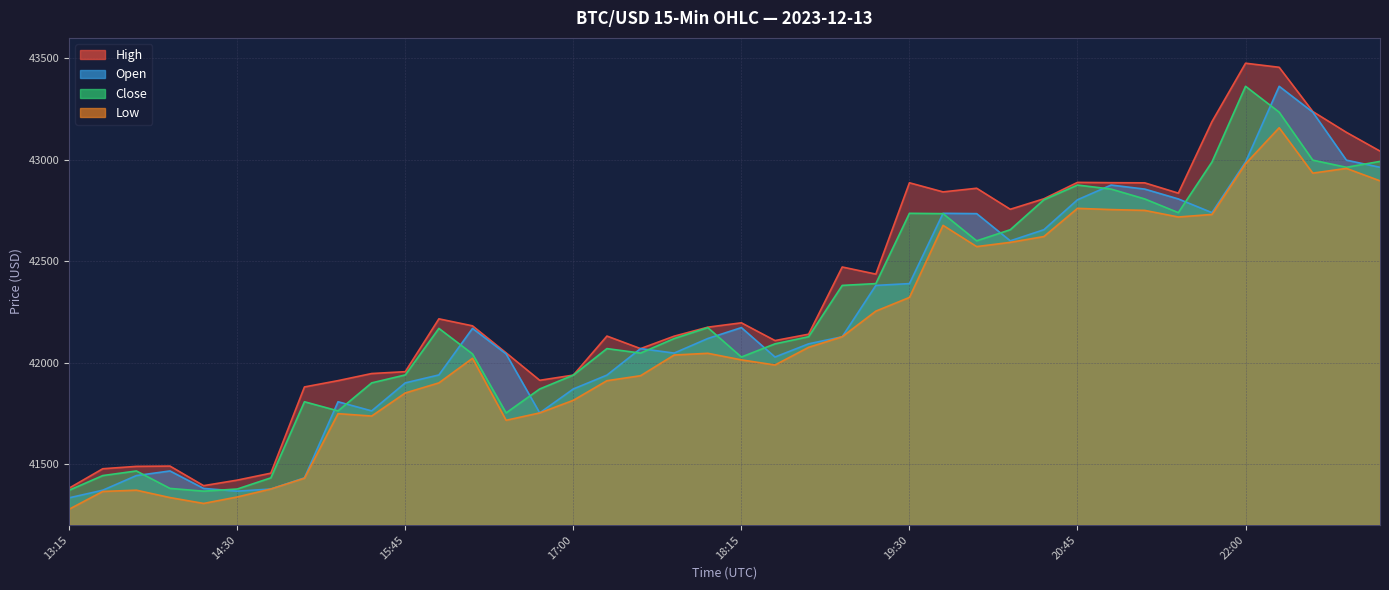

Reading left to right, transcribe all the data shown in this chart.

High: 41381.5	41476.9	41488.7	41490.0	41393.6	41420.8	41455.1	41880.0	41911.1	41946.1	41955.2	42215.6	42181.1	42048.0	41912.8	41938.3	42130.7	42069.0	42130.2	42174.5	42196.0	42108.5	42140.0	42471.1	42436.0	42886.0	42841.1	42859.1	42755.5	42807.2	42888.0	42886.5	42885.7	42835.0	43187.3	43475.2	43455.1	43237.1	43134.6	43042.2
Open: 41333.7	41371.1	41443.3	41466.0	41380.0	41366.4	41377.0	41432.0	41807.1	41762.0	41900.0	41939.2	42168.6	42042.7	41752.1	41870.0	41938.3	42069.0	42046.8	42118.6	42172.4	42027.5	42092.4	42127.4	42380.3	42389.2	42735.6	42734.0	42600.0	42654.8	42802.4	42874.9	42855.0	42806.4	42738.9	42988.5	43361.5	43234.0	42997.5	42962.4
Close: 41371.1	41443.3	41466.0	41380.0	41366.4	41377.0	41432.0	41807.1	41762.0	41900.0	41939.2	42168.6	42042.7	41752.1	41870.0	41938.3	42069.0	42046.8	42118.6	42172.4	42027.5	42092.4	42127.4	42380.3	42389.2	42735.6	42734.0	42600.0	42654.8	42802.4	42874.9	42855.0	42806.4	42738.9	42988.5	43361.5	43234.0	42997.5	42962.4	42991.4
Low: 41277.6	41365.0	41371.2	41334.9	41305.9	41337.8	41377.0	41430.2	41748.3	41736.7	41850.3	41900.0	42021.1	41715.7	41752.1	41814.2	41910.7	41935.3	42037.3	42045.8	42013.4	41988.2	42075.3	42127.4	42253.6	42321.1	42676.2	42571.6	42592.5	42621.1	42760.0	42754.0	42750.0	42717.4	42730.0	42979.8	43157.2	42933.6	42957.0	42895.6